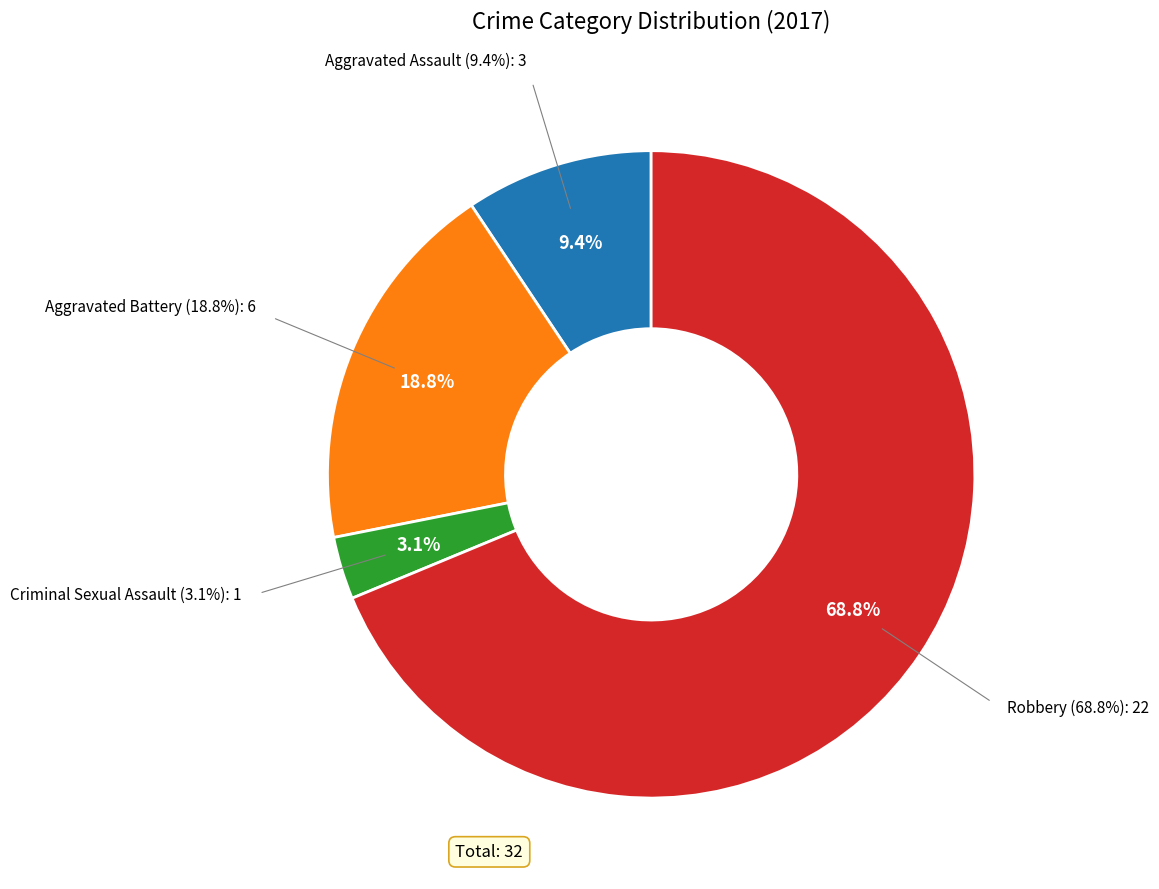

What percentage do Aggravated Assault and Criminal Sexual Assault together represent?

12.5%